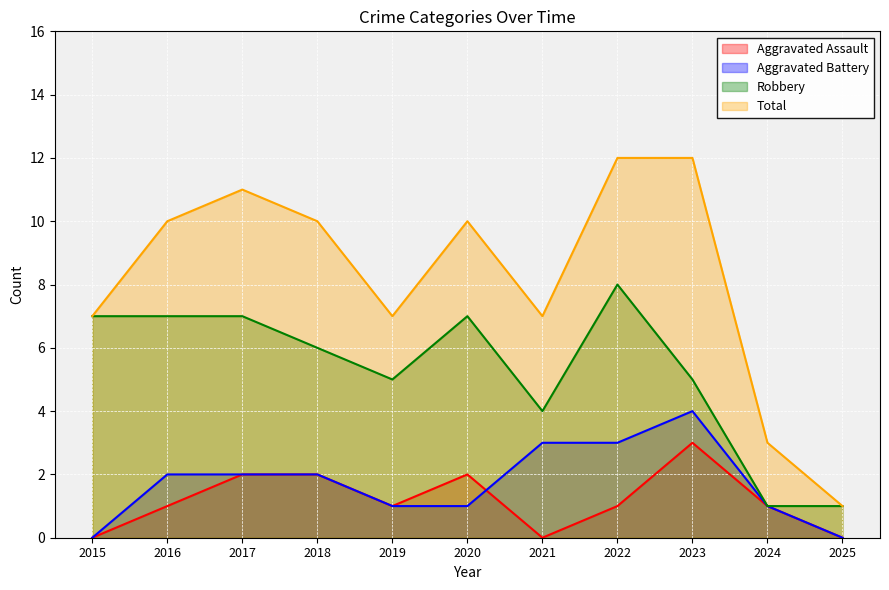

True or false: Robbery and Aggravated Assault intersect in this chart.

False